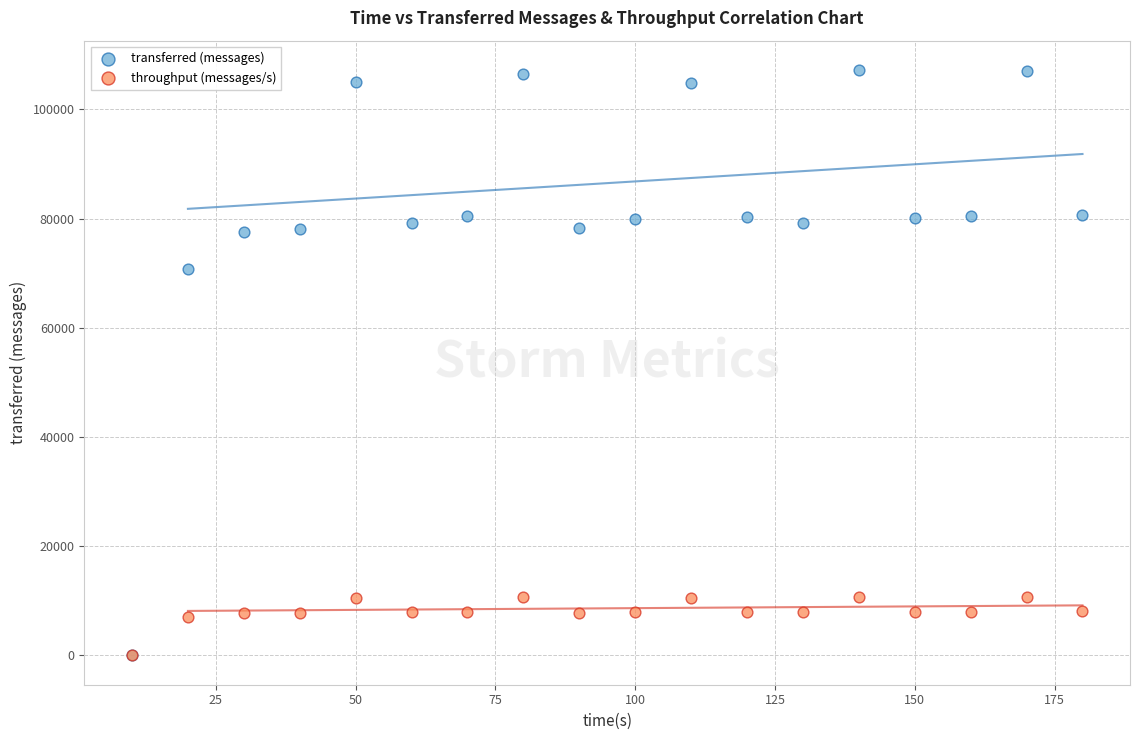

Across all series, what Y value is closest to 53610?

70840